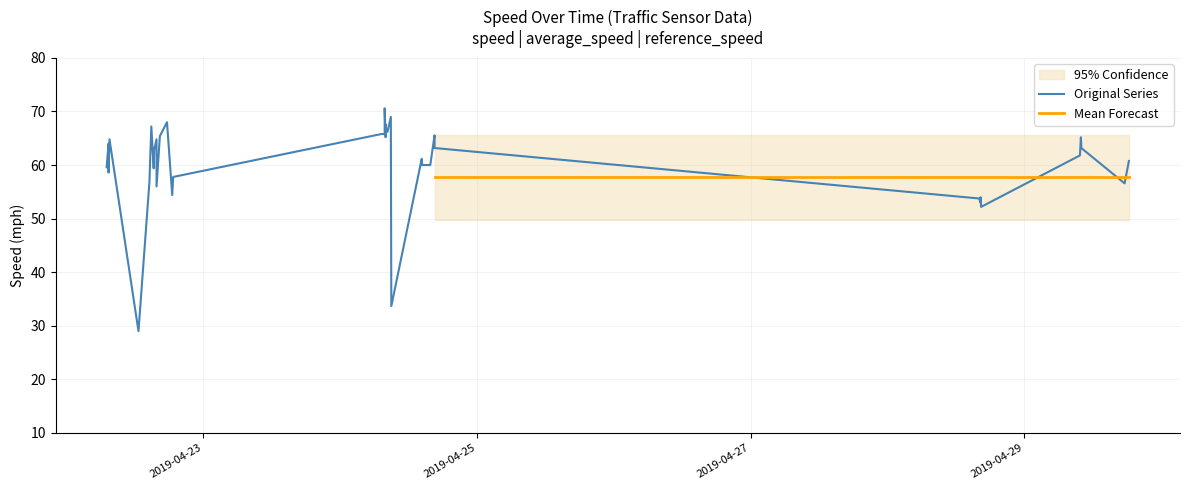

The value of speed at 2019-04-24 07:50 is 45.1. True or false?

False